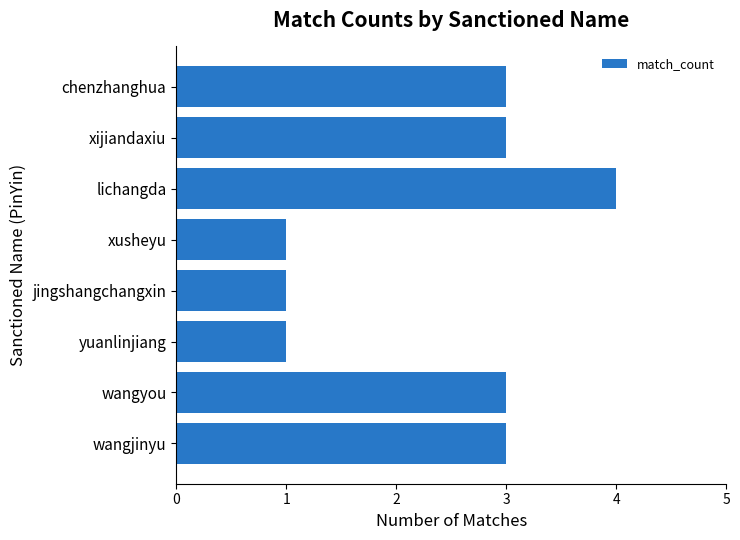

What value does the data have at wangjinyu?

3